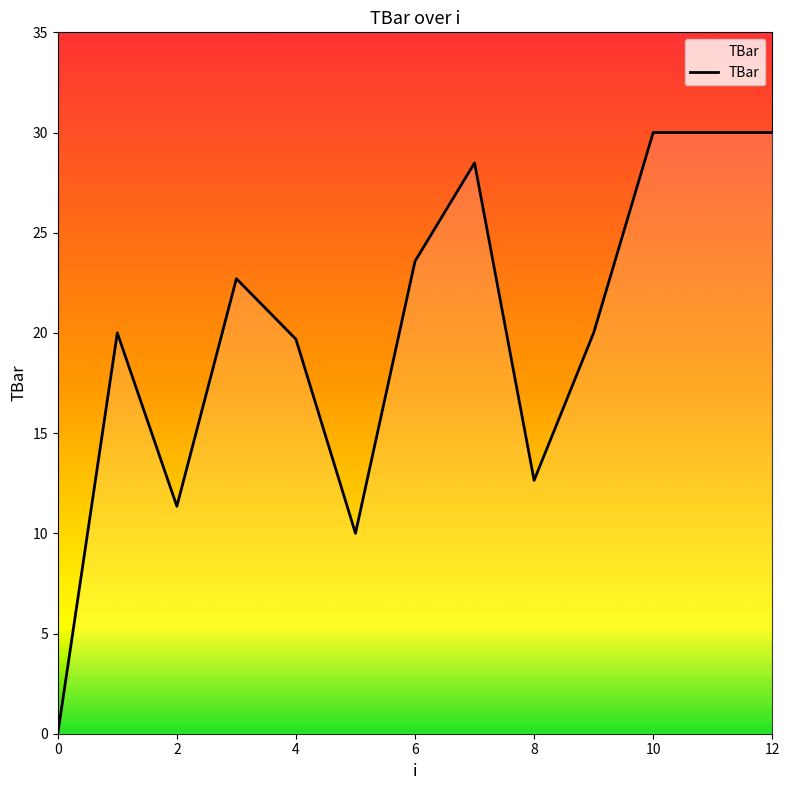

What is the difference between the maximum and minimum values?

30.0